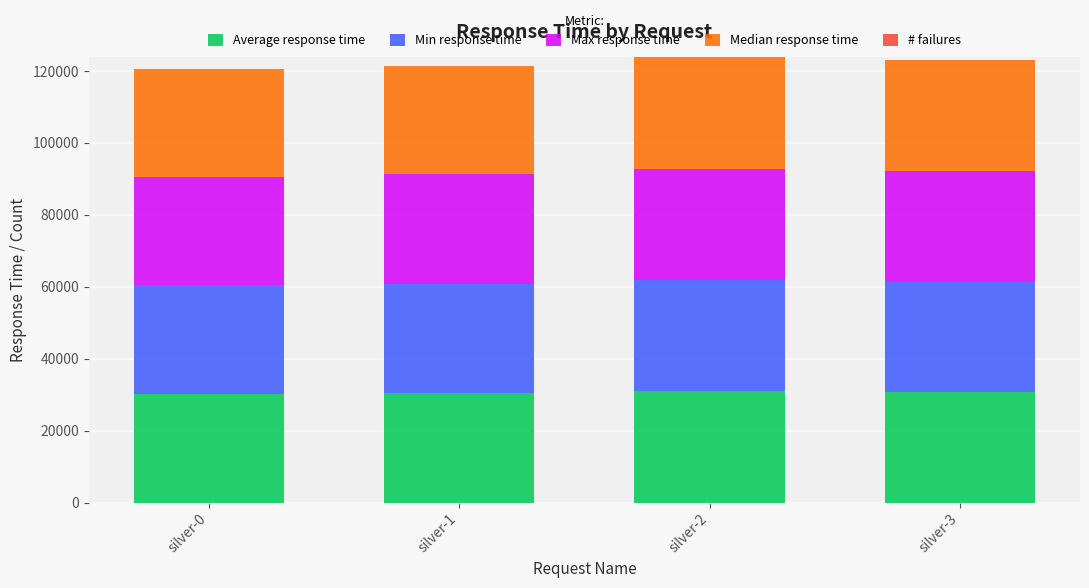

The value of Median response time at silver-2 is 43930. True or false?

False